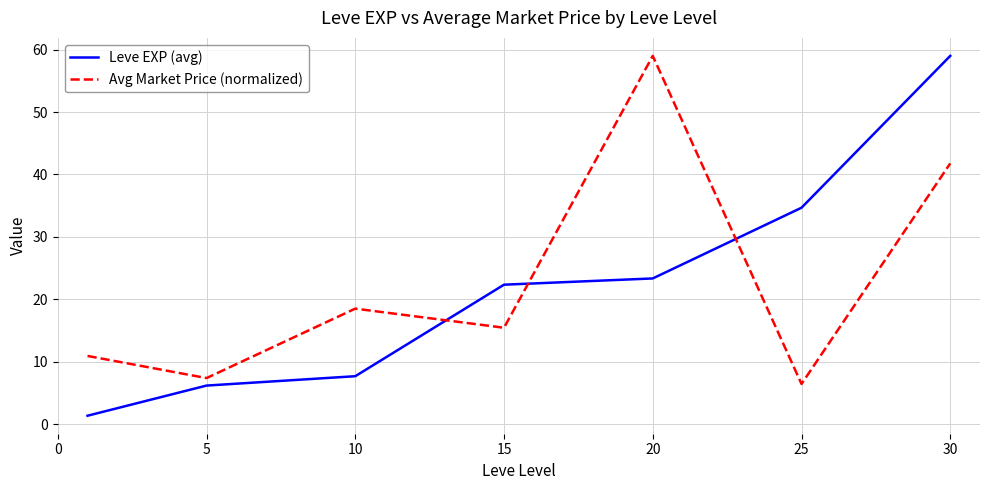

What is the lowest value of the Avg Market Price (normalized) series?

6.4